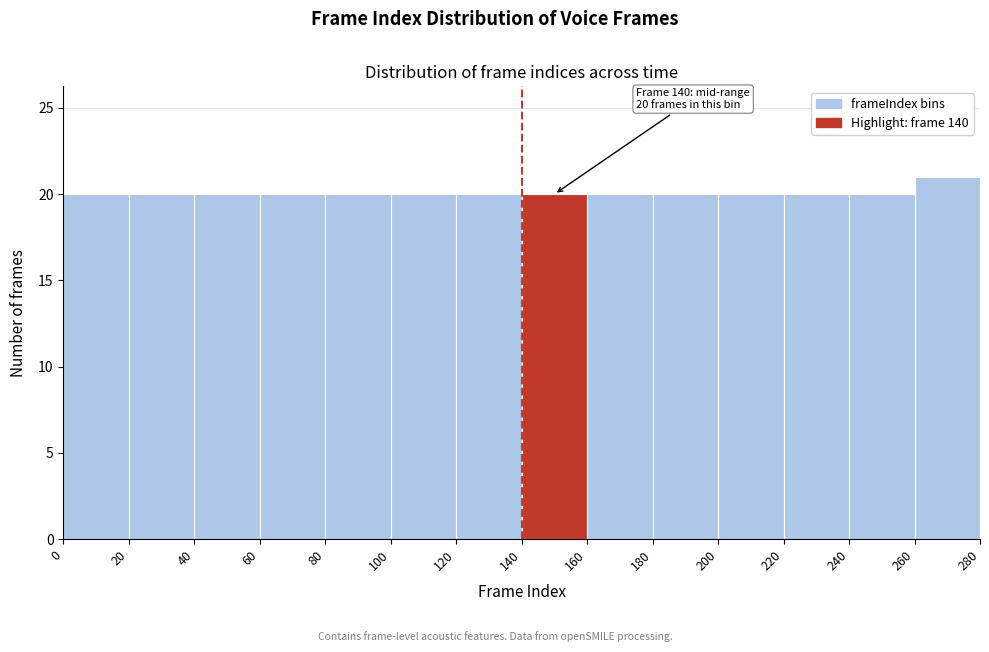

Which range on the x-axis has the tallest bar?

260 to 280